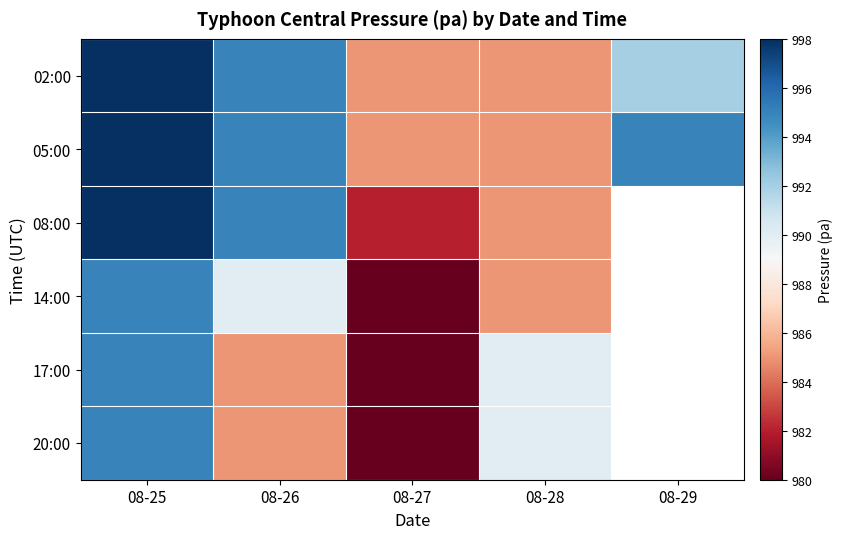

Between 08-26 and 08-28, which series saw the biggest shift?

02:00